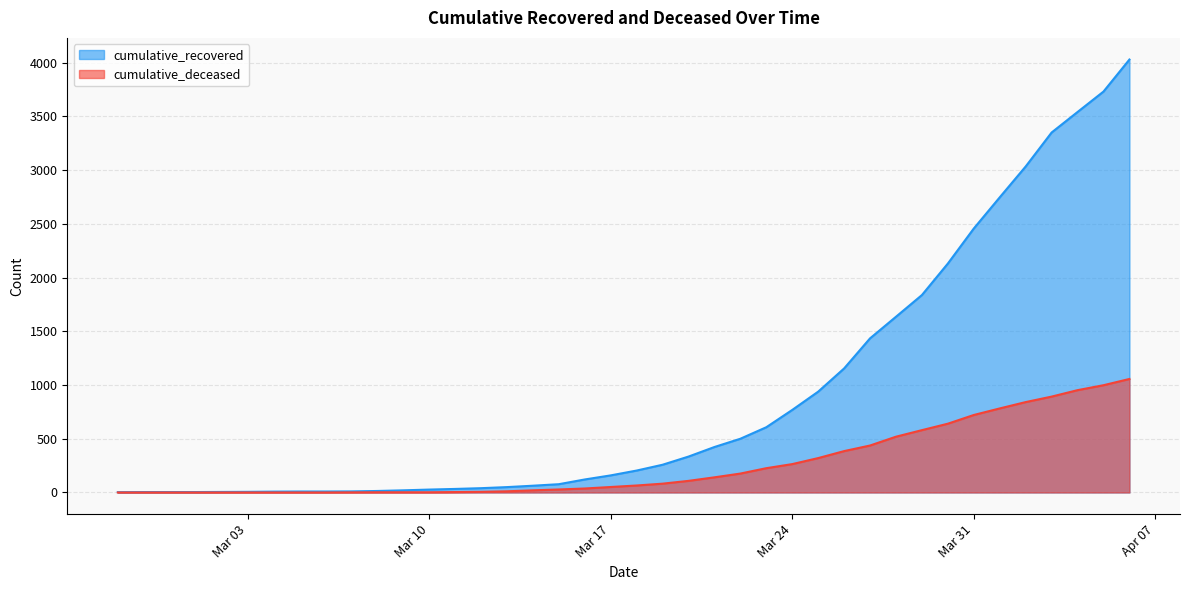

At which category is the sum across all series the highest?

2020-04-06